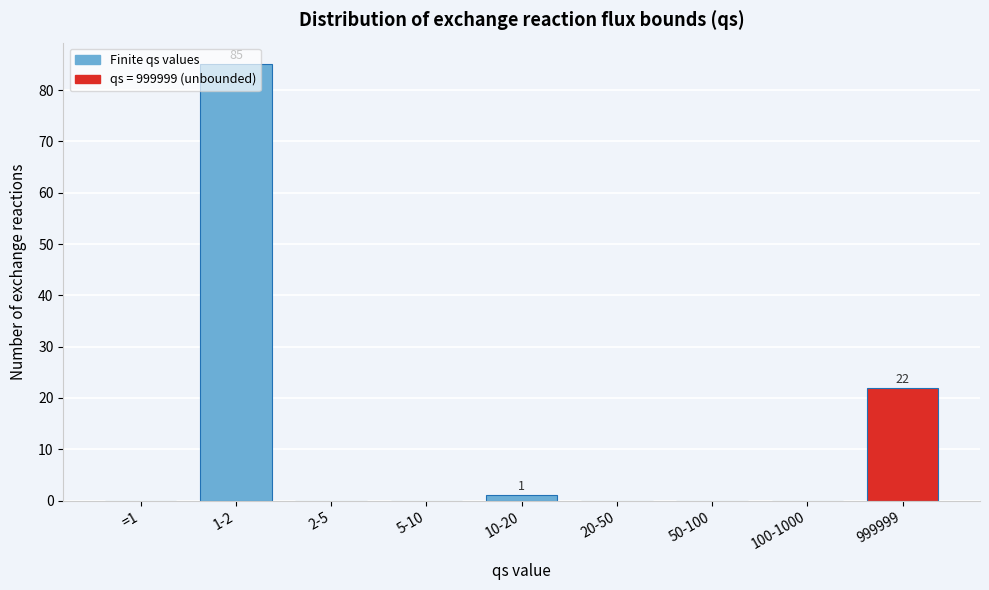

Is it true that the value at 100-1000 is 49?

False